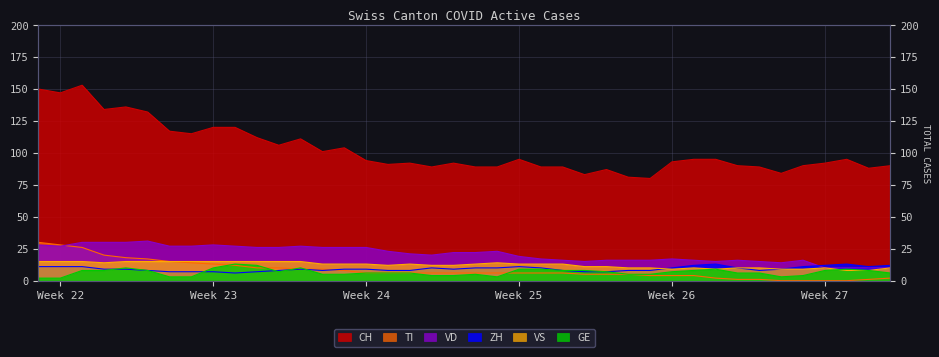

Where does the ZH series first go above 9?

Week 22